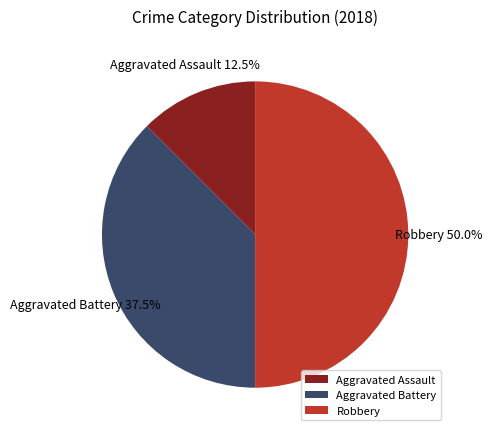

Which has a higher value, Aggravated Battery or Robbery?

Robbery